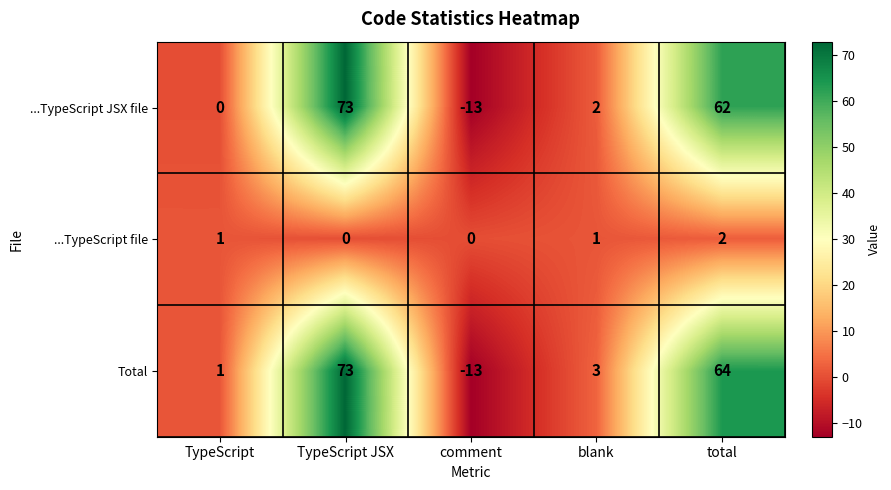

Reading left to right, list all the values displayed in this chart.

...TypeScript JSX file: TypeScript=0	TypeScript JSX=73	comment=-13	blank=2	total=62
...TypeScript file: TypeScript=1	TypeScript JSX=0	comment=0	blank=1	total=2
Total: TypeScript=1	TypeScript JSX=73	comment=-13	blank=3	total=64